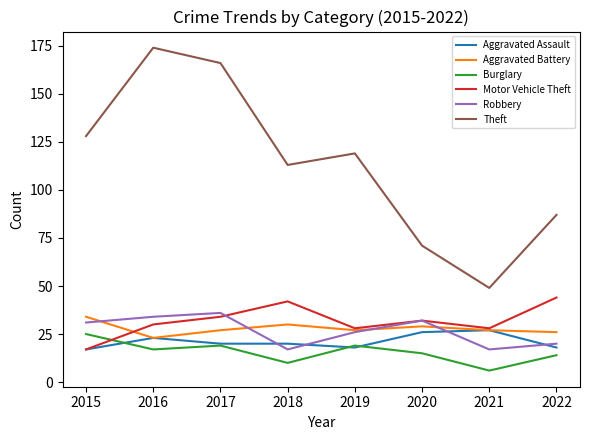

True or false: Aggravated Assault and Theft intersect in this chart.

False